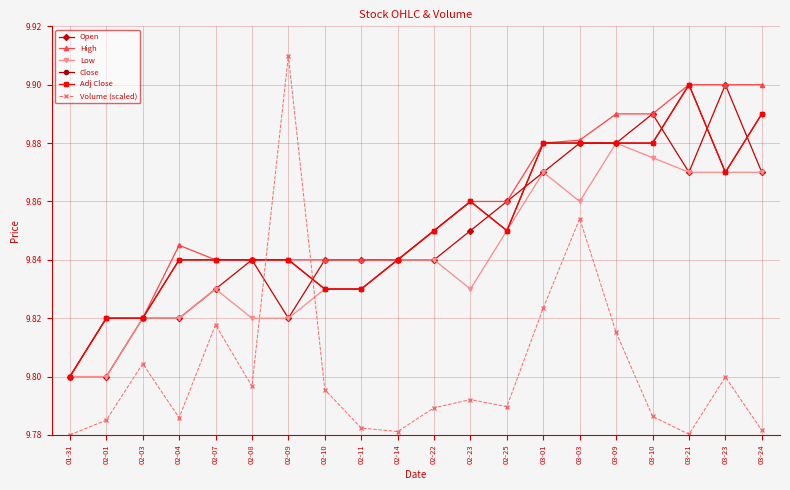

Does the chart have visible grid lines?

Yes